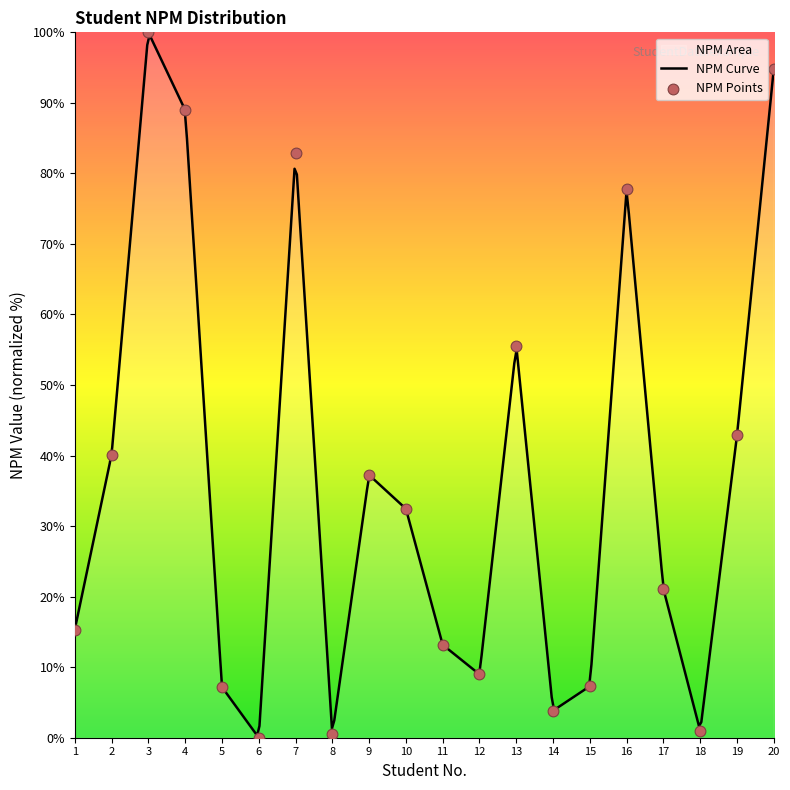

Approximately how many times larger is the value at 2 compared to 9?

1.1